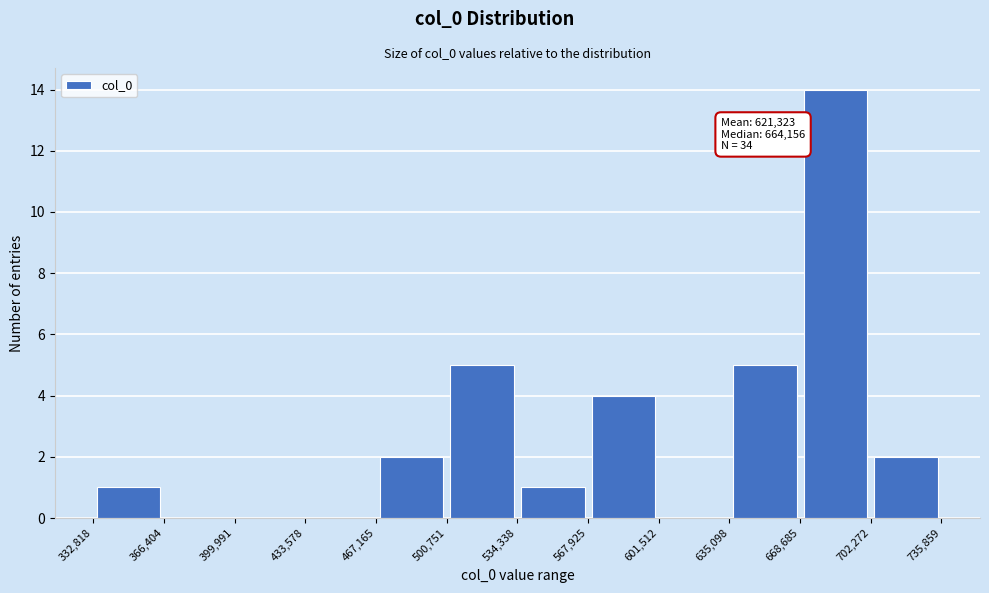

Which range on the x-axis has the tallest bar?

668,685 to 702,272